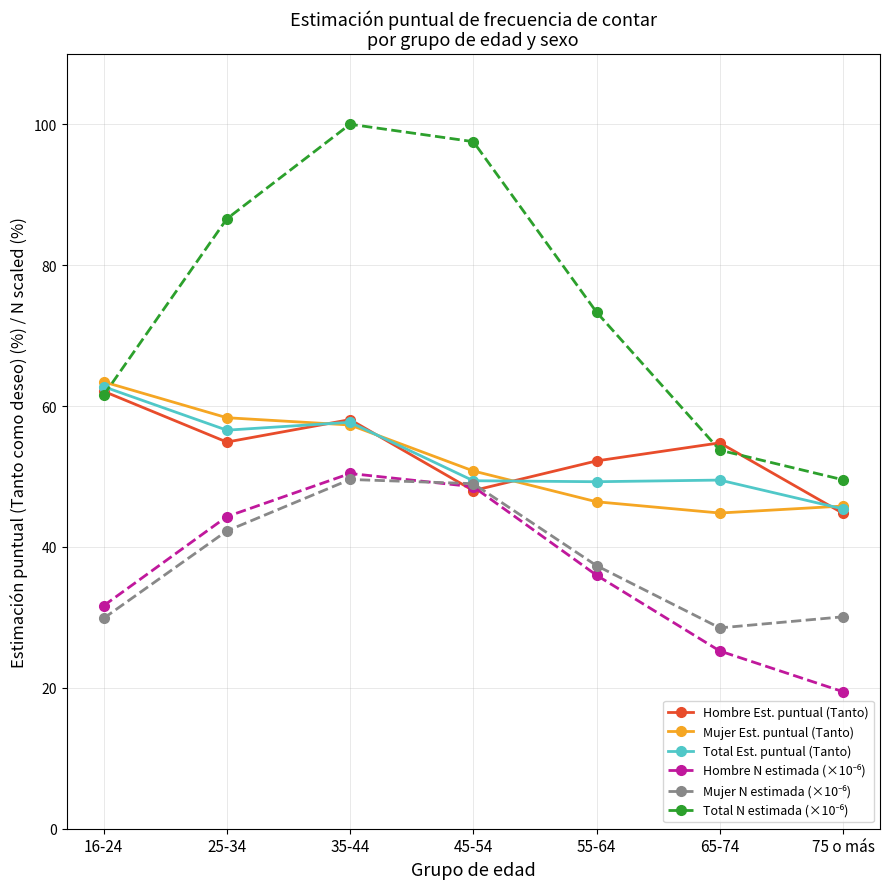

What is the spread (max minus min) of values at 55-64?

37.3